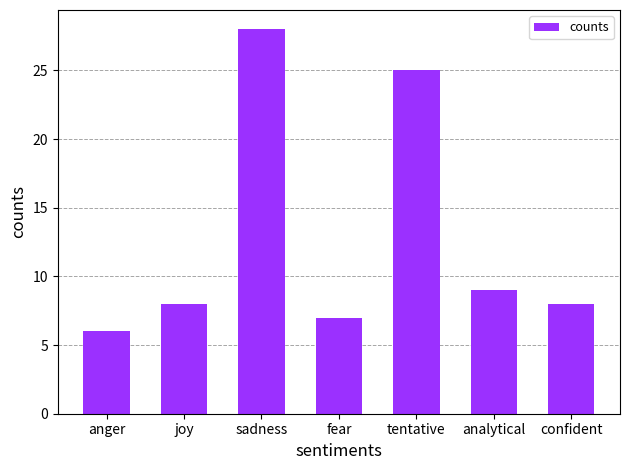

Does the chart contain any negative values?

No